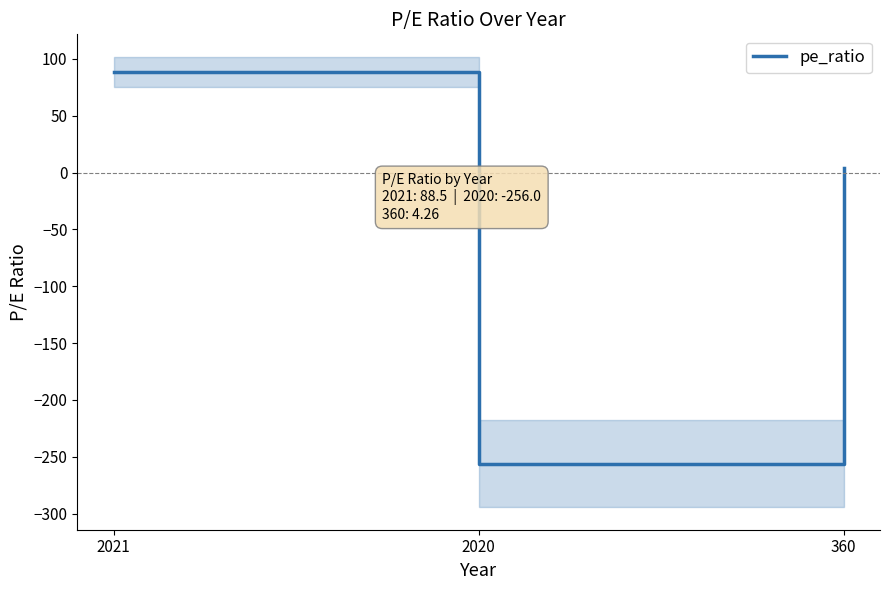

What is the difference between the maximum and minimum values?

344.5